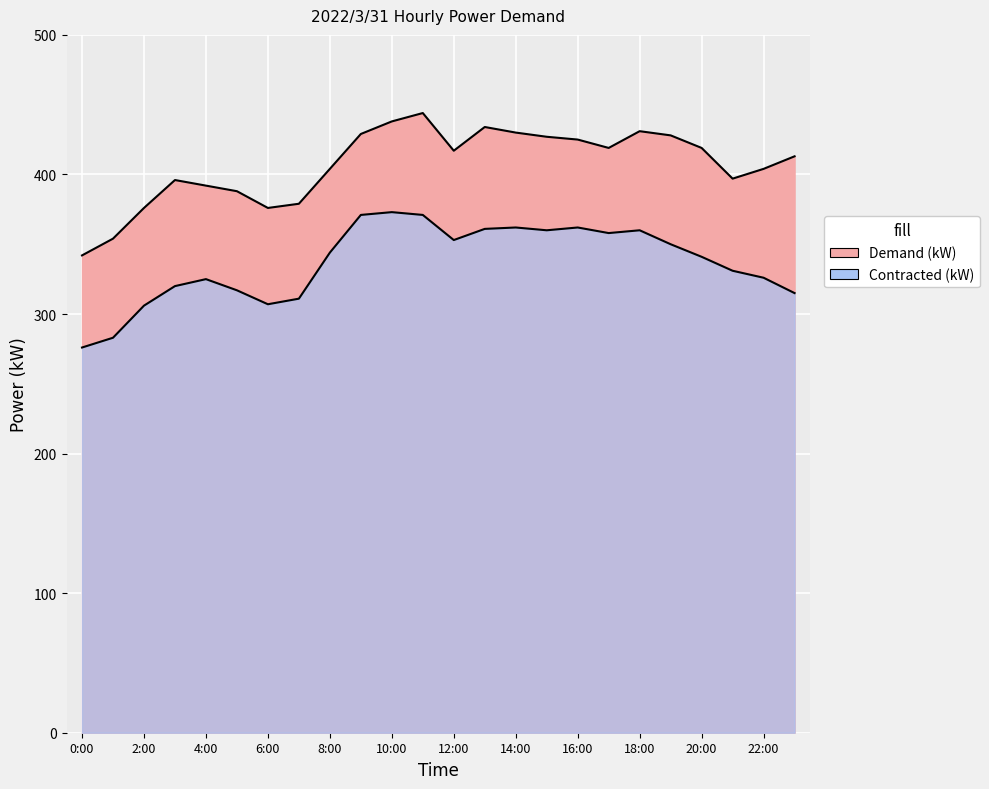

At which category is the sum across all series the highest?

11:00